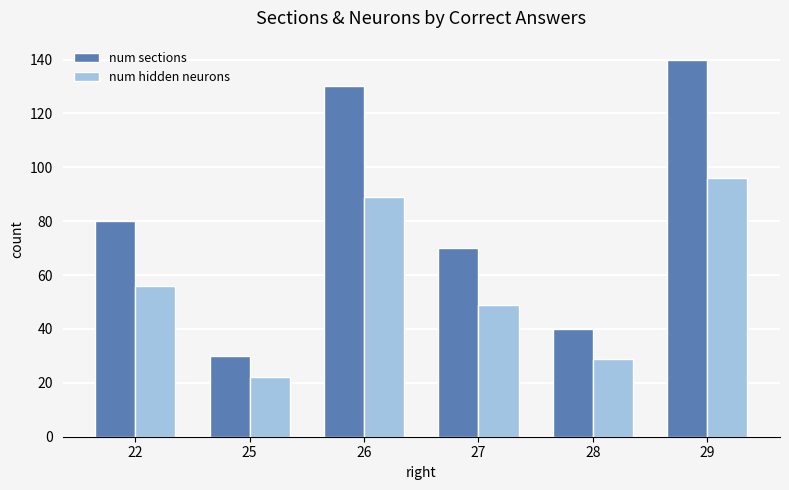

At how many categories does at least one series exceed 24?

6